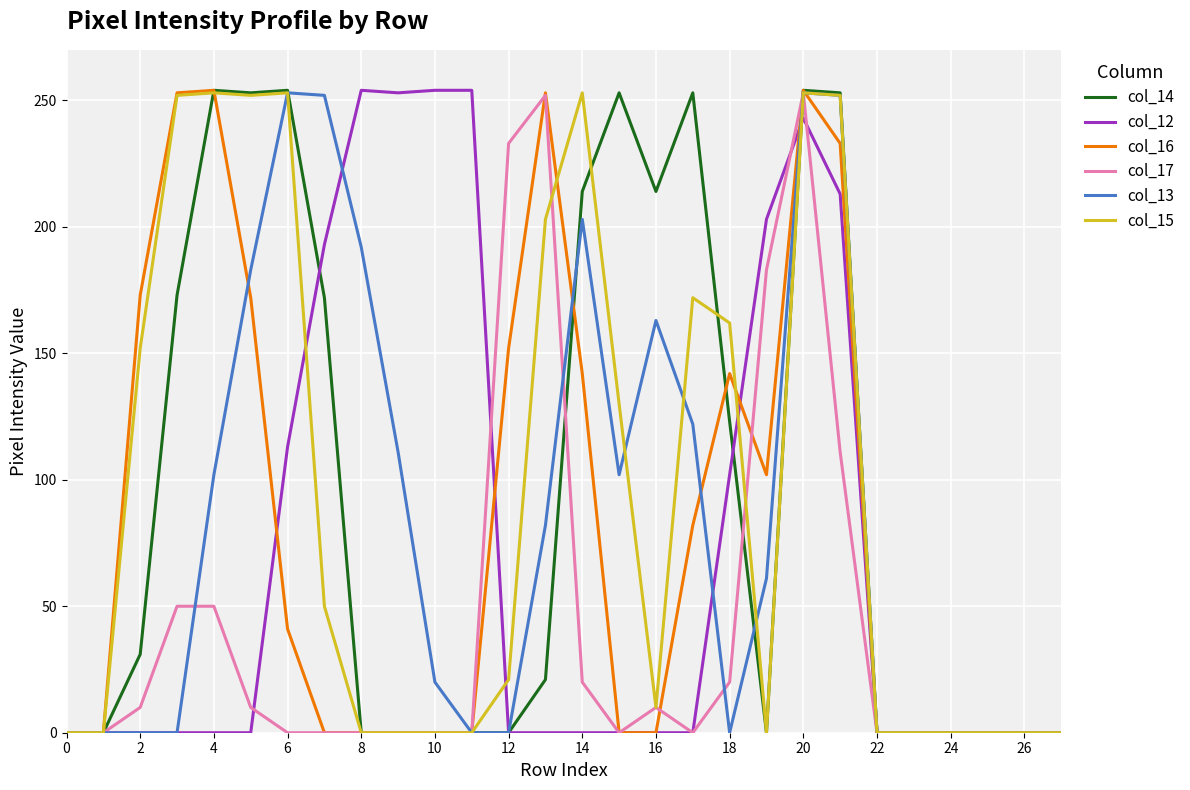

What is the highest value of the col_17 series?

253